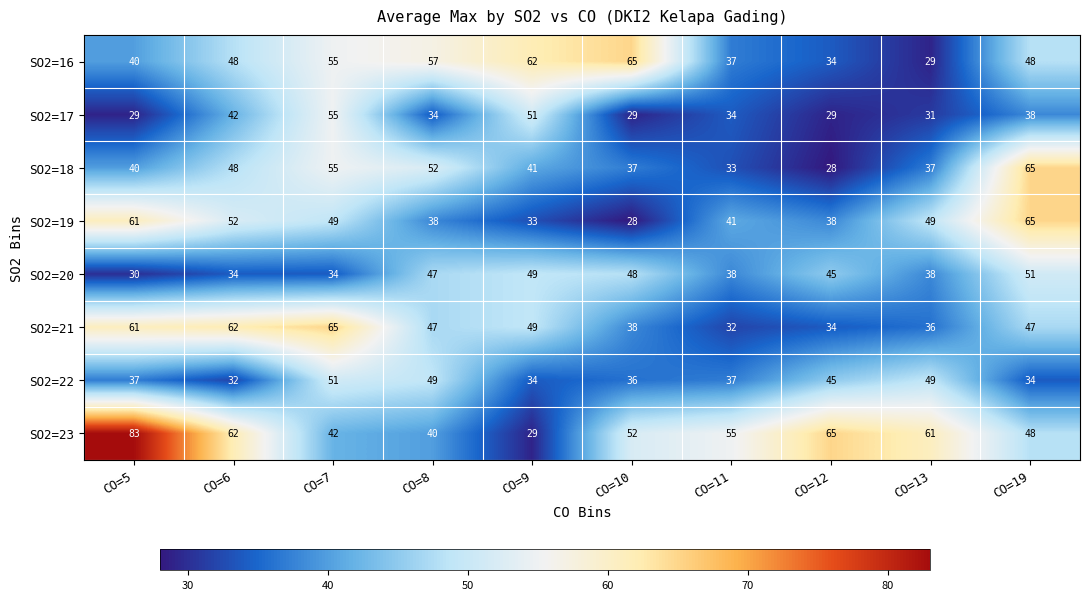

Which series has the largest total across all categories?

SO2=23